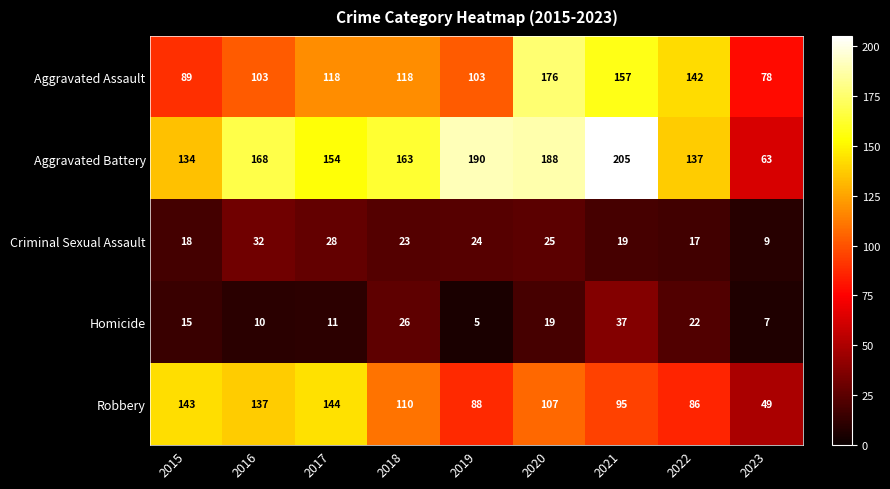

What is the difference between the maximum and minimum values in the Aggravated Battery series?

142